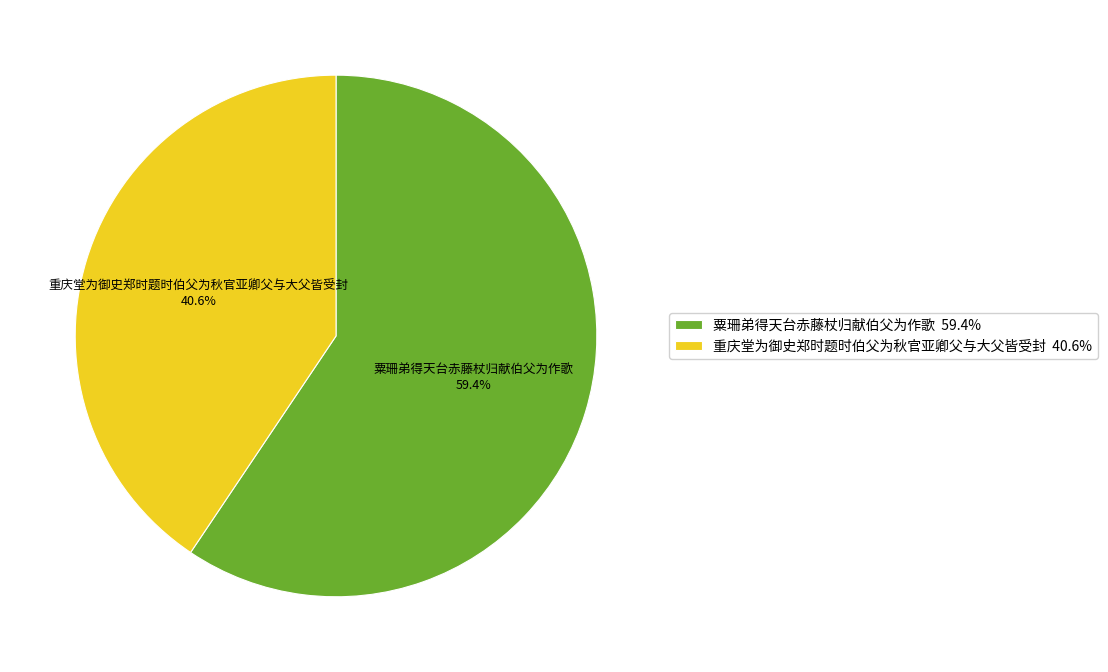

To the nearest percent, what is the combined percentage of 重庆堂为御史郑时题时伯父为秋官亚卿父与大父皆受封 and 粟珊弟得天台赤藤杖归献伯父为作歌?

100%